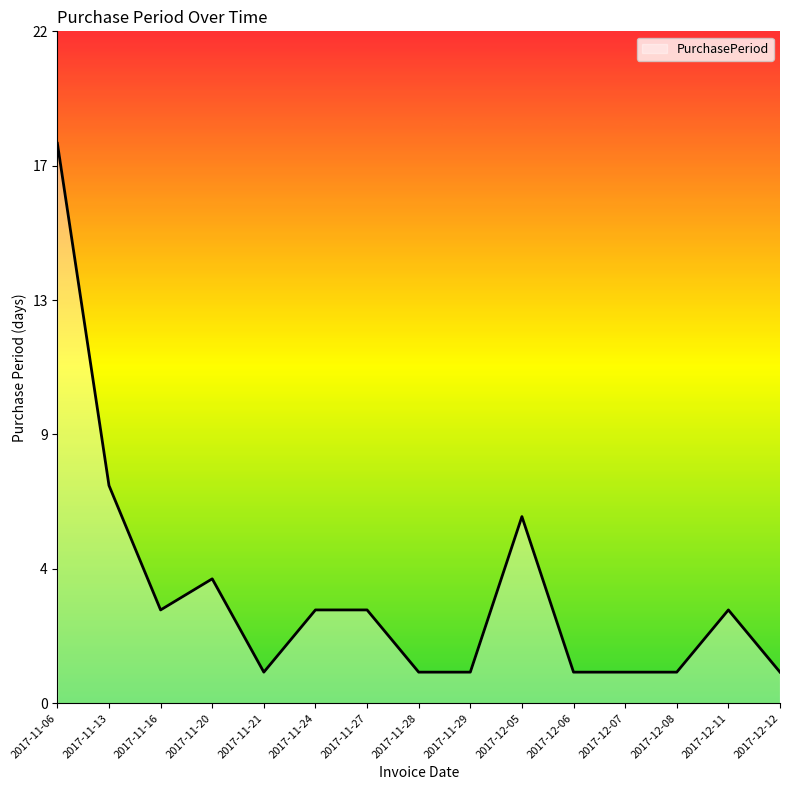

What is the smallest value displayed?

1